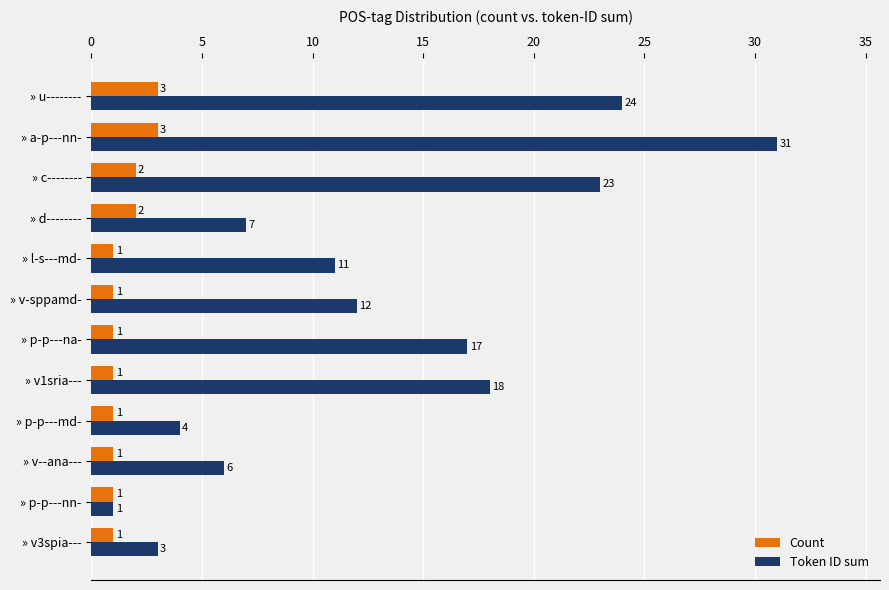

List the series in order of their peak value, lowest first.

Count, Token ID sum